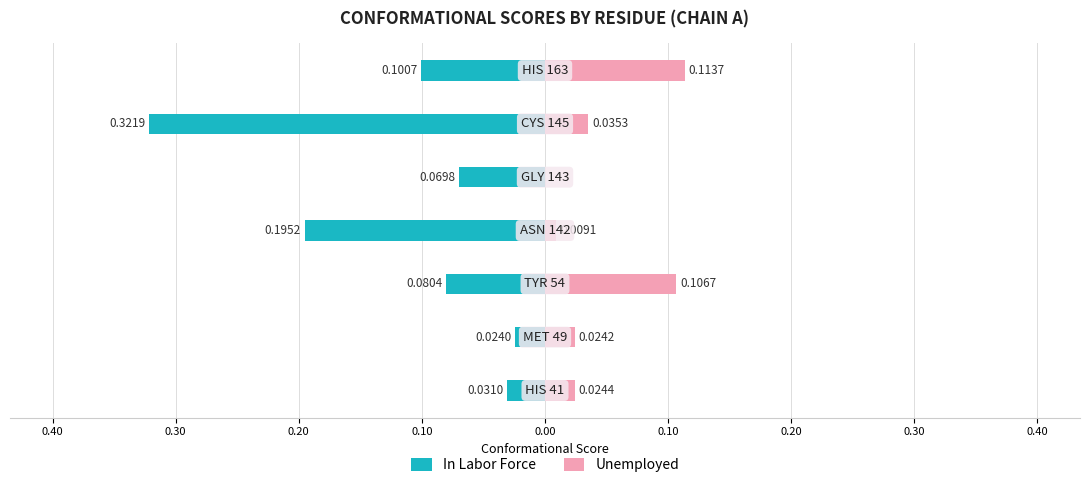

How many distinct data groups are displayed?

2